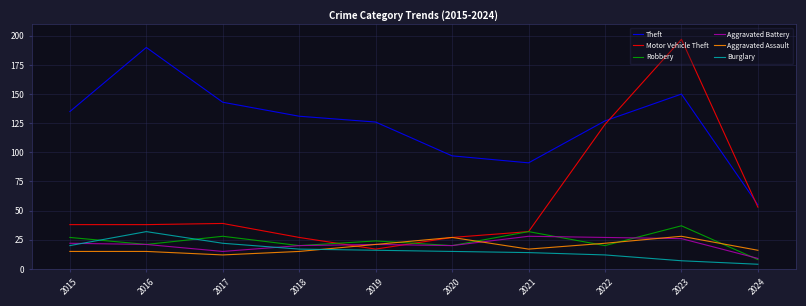

The value of Aggravated Battery at 2024 is 9. True or false?

True